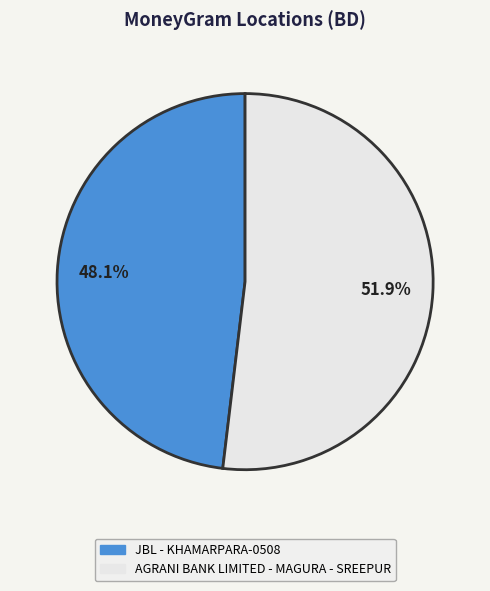

Between AGRANI BANK LIMITED - MAGURA - SREEPUR and JBL - KHAMARPARA-0508, which is larger?

AGRANI BANK LIMITED - MAGURA - SREEPUR